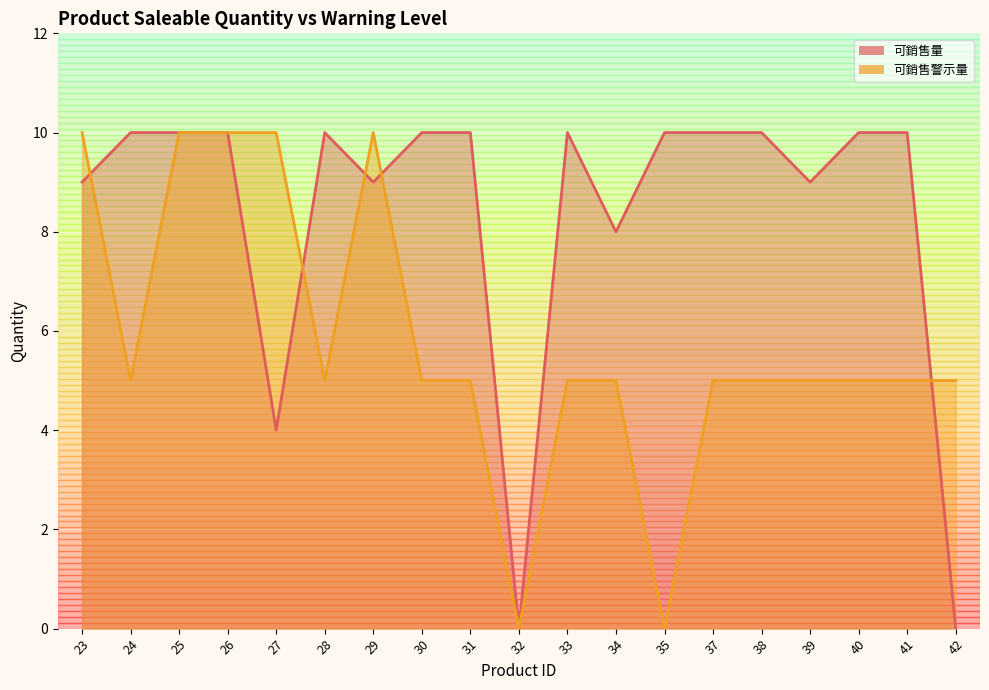

How many interior local peaks does the 可銷售量 series have?

2